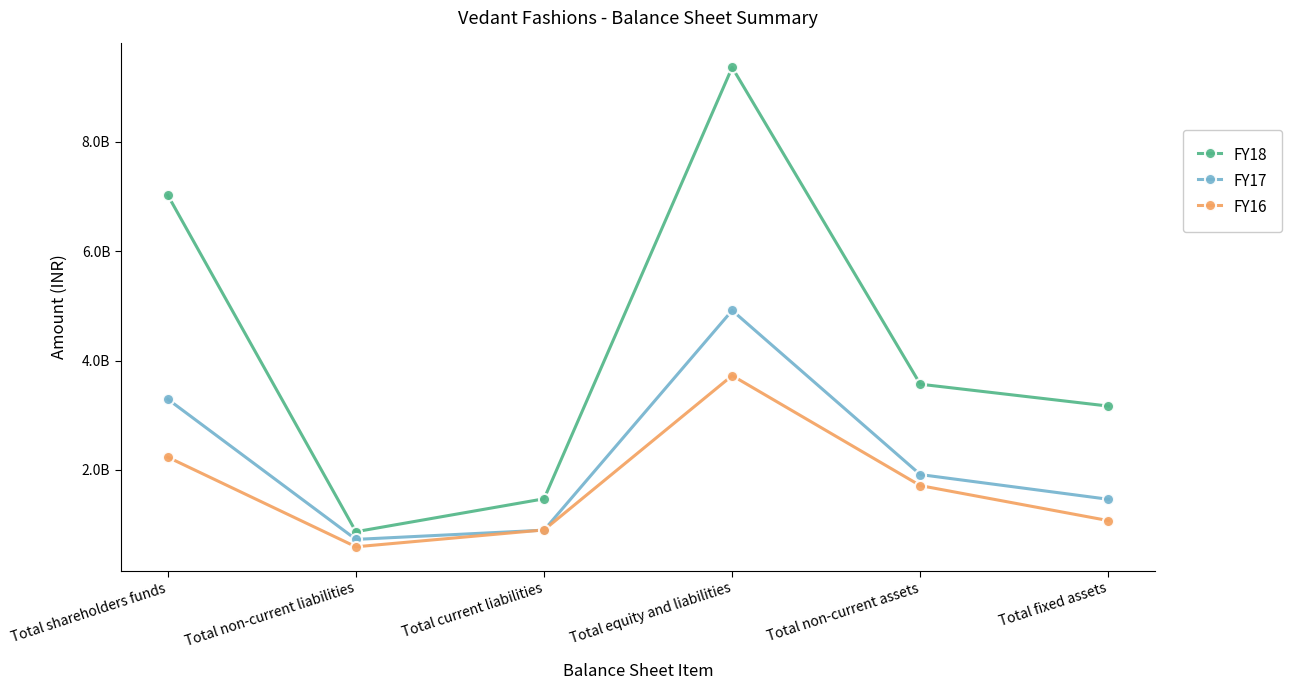

What position from the left is Total fixed assets?

6